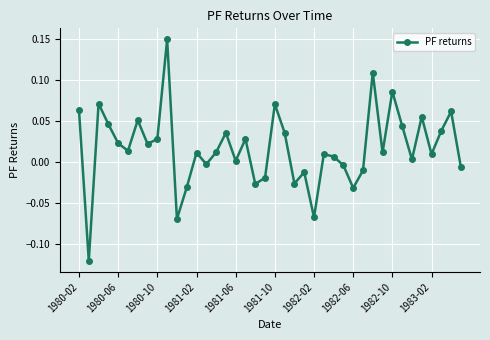

Count the number of categories in the chart.

40